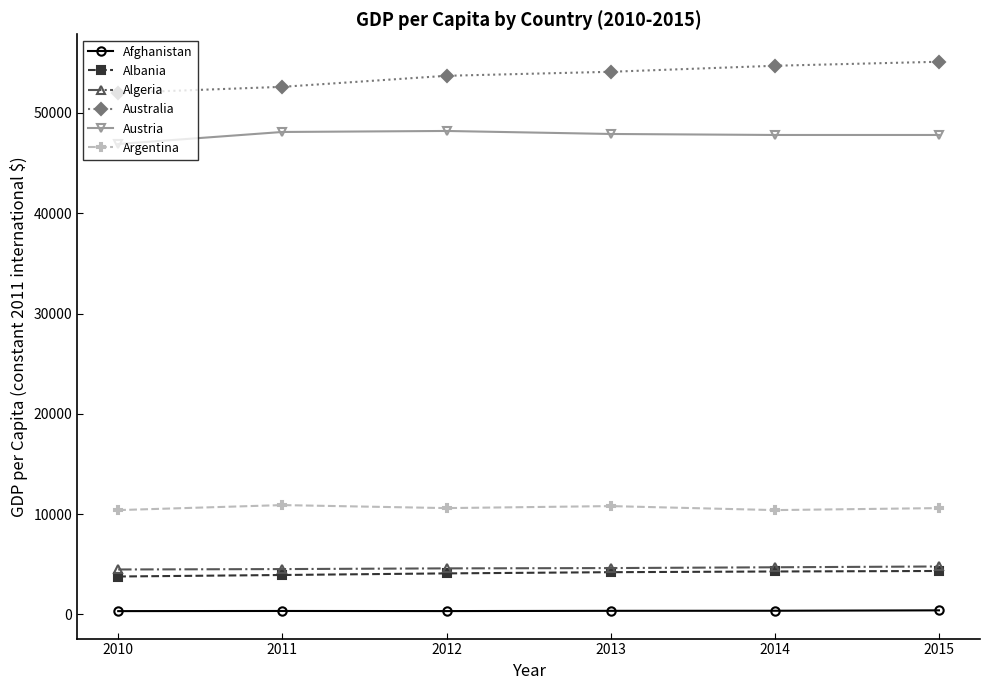

True or false: Austria has more than 2 interior local peaks.

False